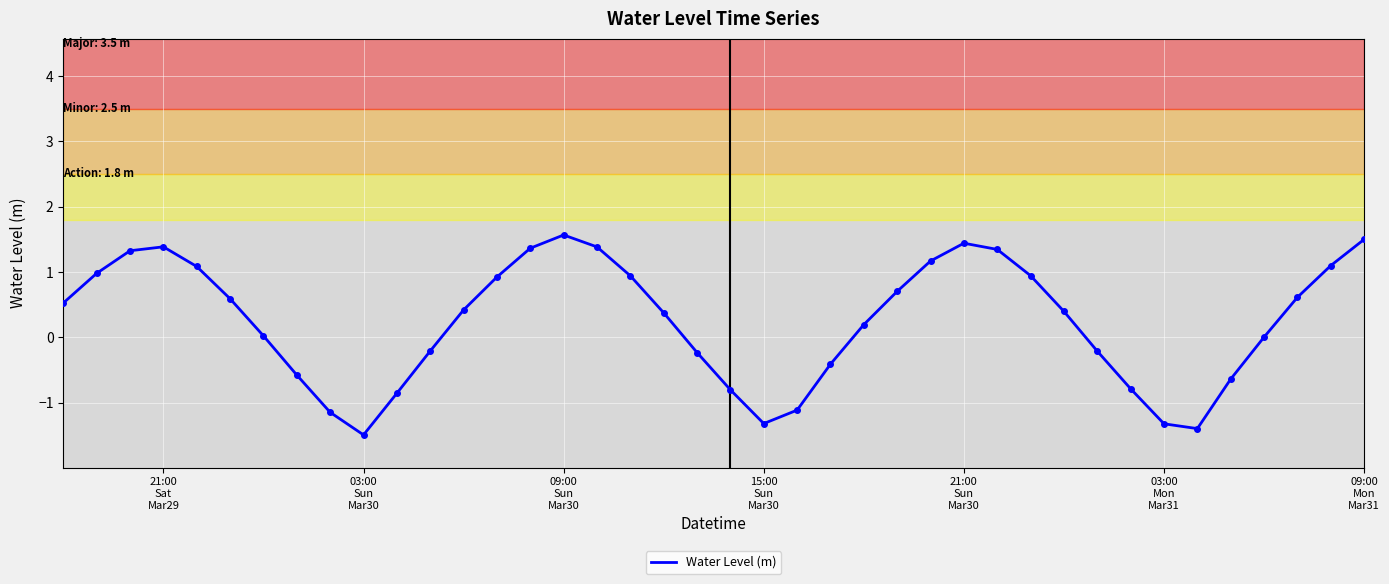

What is the minimum value shown in the chart?

-1.5